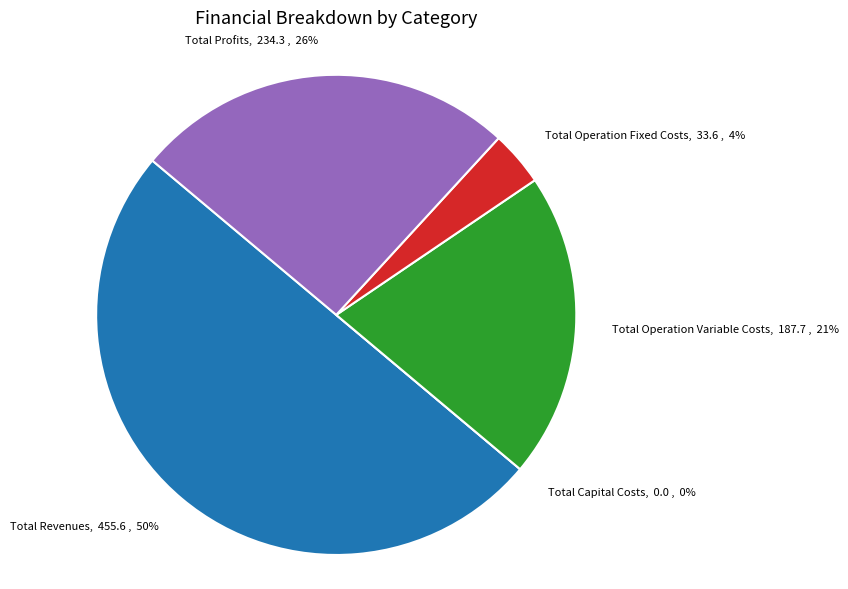

Approximately how many times larger is the value at Total Revenues compared to Total Operation Variable Costs?

2.4